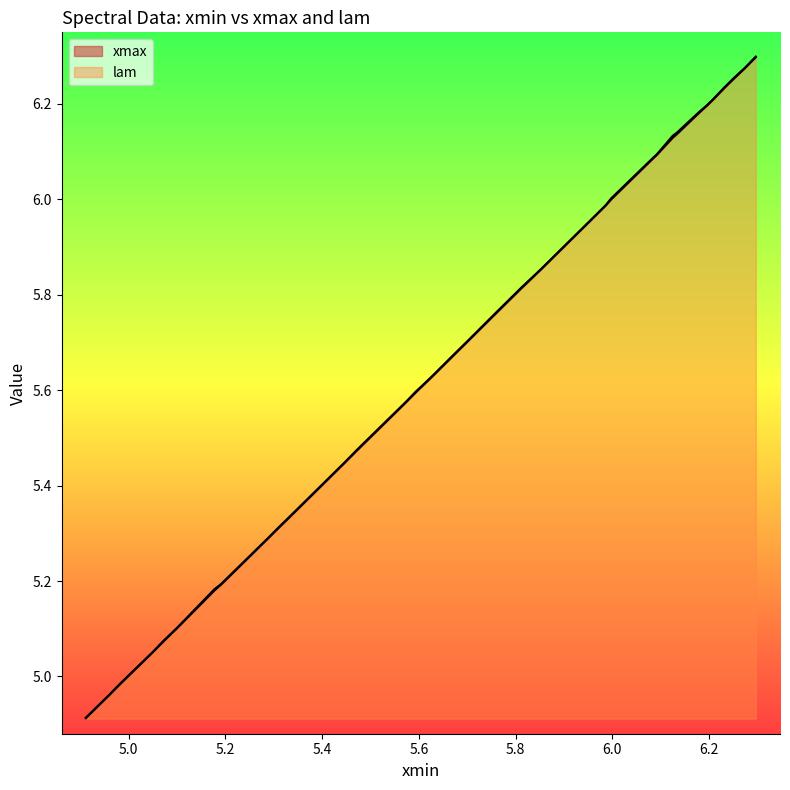

Does the chart display data point markers on the line(s)?

No